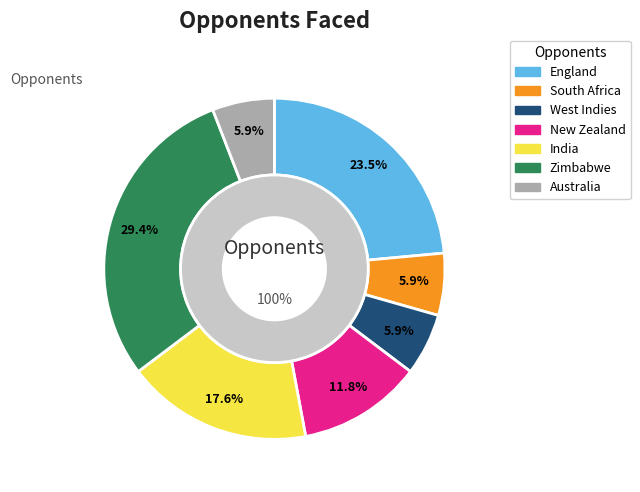

How many slices are in this pie chart?

7